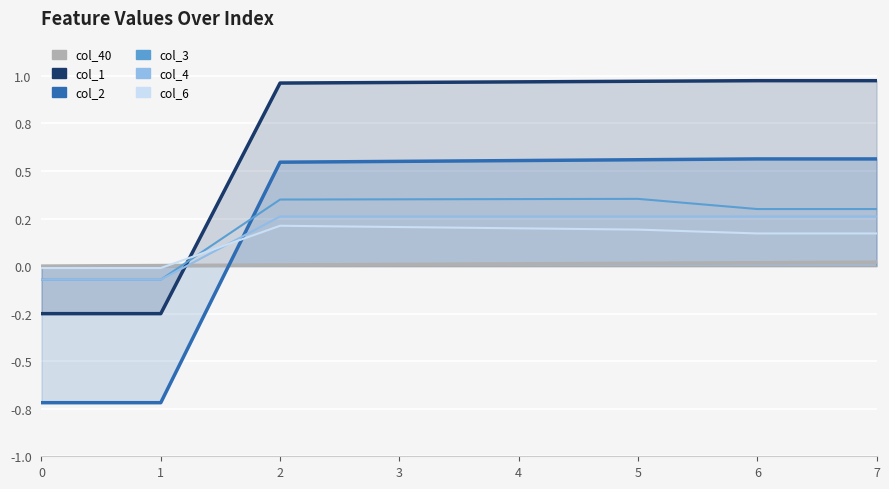

Where do col_2 and col_40 first cross each other?

1 and 2